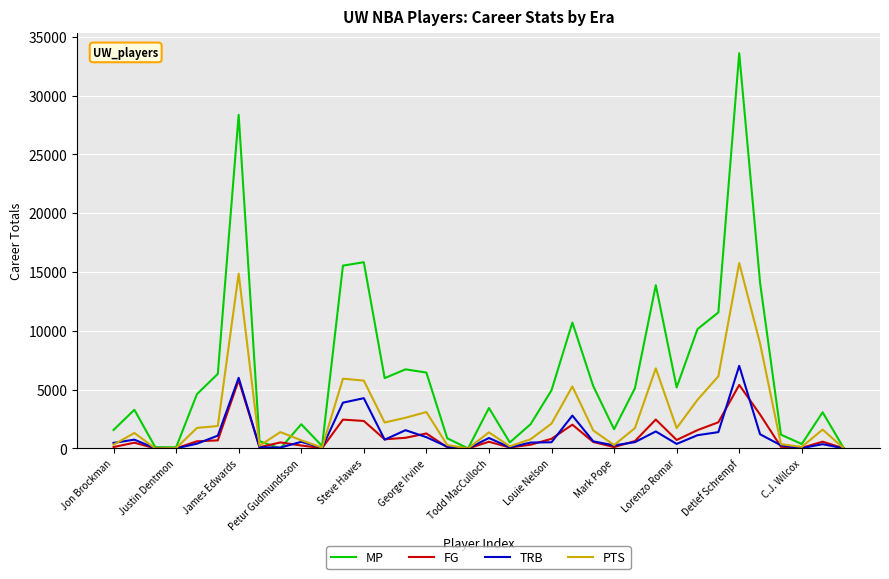

List the series in order of their peak value, lowest first.

FG, TRB, PTS, MP